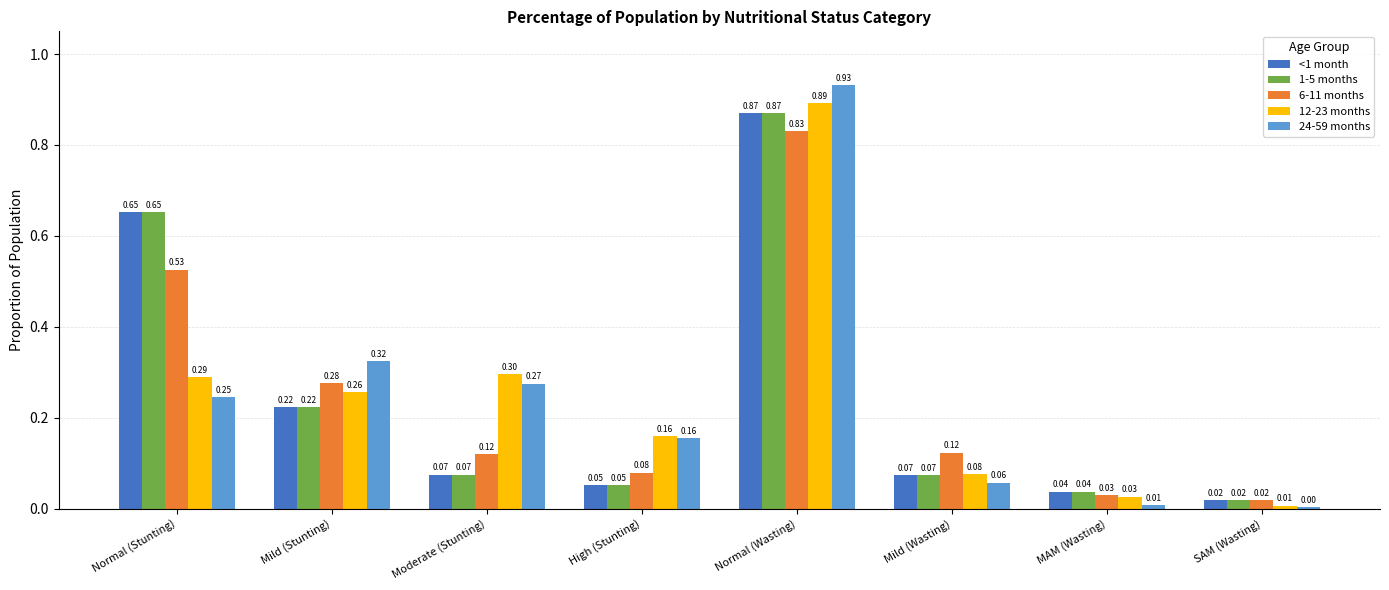

Which series has the largest range (max minus min)?

24-59 months